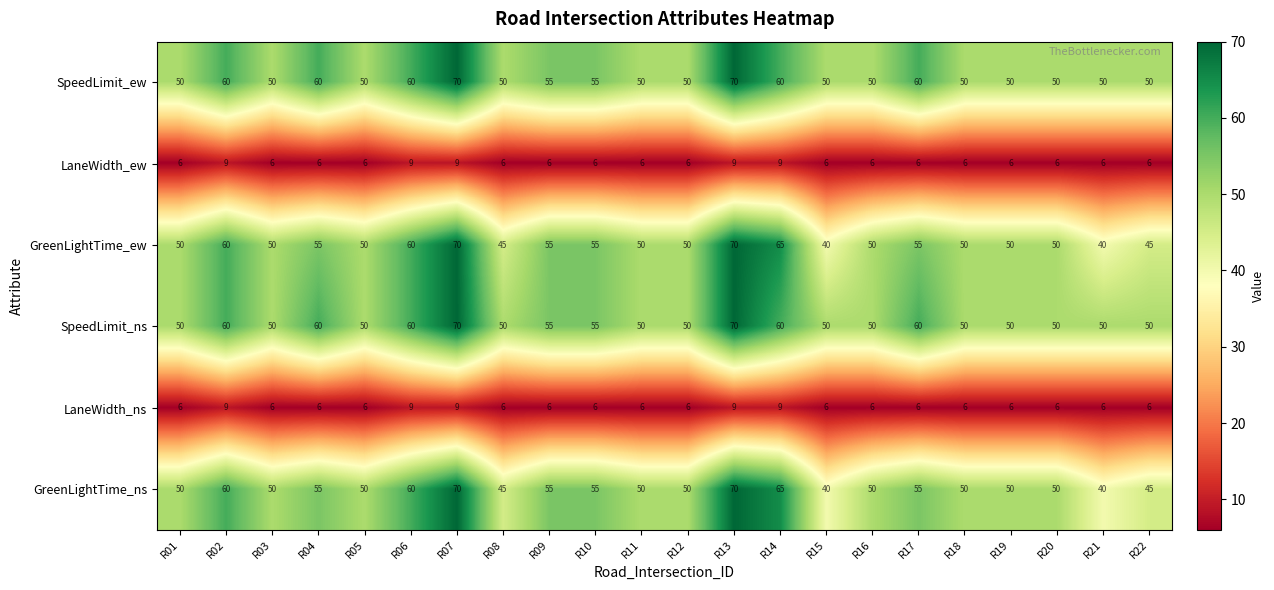

Count the GreenLightTime_ns values in the range 50 to 55.

13